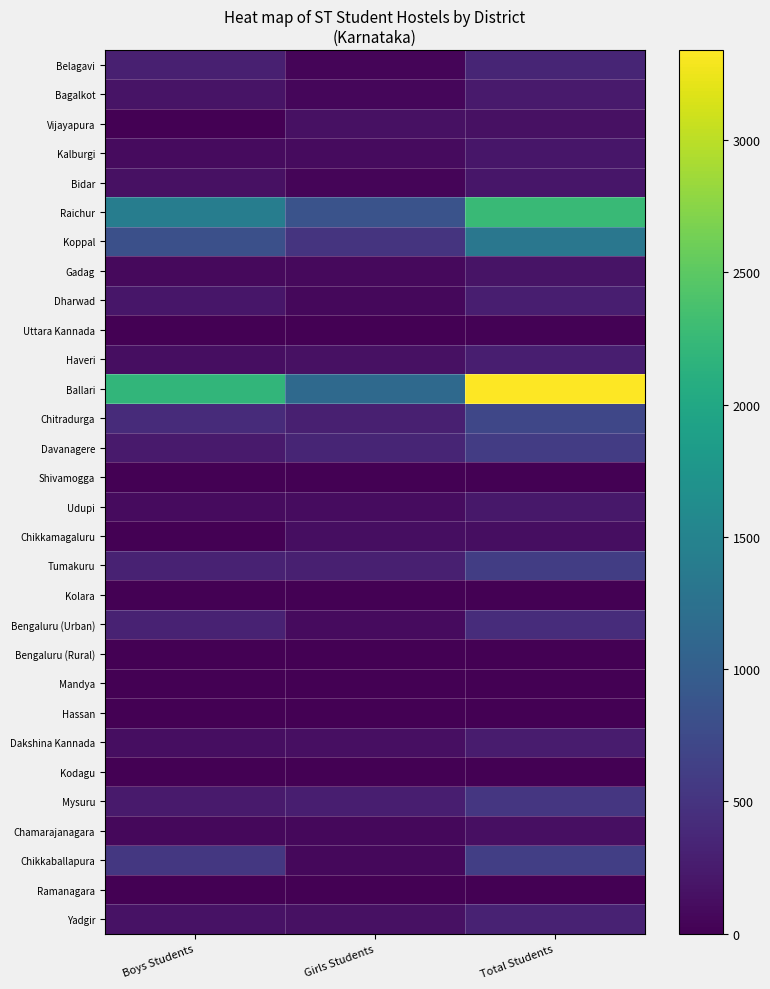

Reading right to left, what are all the values shown in this chart?

Belagavi: Total Students=345	Girls Students=45	Boys Students=300
Bagalkot: Total Students=236	Girls Students=56	Boys Students=180
Vijayapura: Total Students=154	Girls Students=154	Boys Students=0
Kalburgi: Total Students=200	Girls Students=100	Boys Students=100
Bidar: Total Students=200	Girls Students=50	Boys Students=150
Raichur: Total Students=2270	Girls Students=850	Boys Students=1420
Koppal: Total Students=1321	Girls Students=500	Boys Students=821
Gadag: Total Students=175	Girls Students=84	Boys Students=91
Dharwad: Total Students=275	Girls Students=75	Boys Students=200
Uttara Kannada: Total Students=17	Girls Students=0	Boys Students=0
Haveri: Total Students=275	Girls Students=150	Boys Students=125
Ballari: Total Students=3340	Girls Students=1147	Boys Students=2193
Chitradurga: Total Students=713	Girls Students=300	Boys Students=413
Davanagere: Total Students=592	Girls Students=350	Boys Students=242
Shivamogga: Total Students=0	Girls Students=0	Boys Students=0
Udupi: Total Students=219	Girls Students=116	Boys Students=103
Chikkamagaluru: Total Students=125	Girls Students=125	Boys Students=0
Tumakuru: Total Students=602	Girls Students=288	Boys Students=314
Kolara: Total Students=0	Girls Students=0	Boys Students=0
Bengaluru (Urban): Total Students=419	Girls Students=102	Boys Students=317
Bengaluru (Rural): Total Students=0	Girls Students=0	Boys Students=0
Mandya: Total Students=0	Girls Students=0	Boys Students=0
Hassan: Total Students=0	Girls Students=0	Boys Students=0
Dakshina Kannada: Total Students=256	Girls Students=134	Boys Students=122
Kodagu: Total Students=0	Girls Students=0	Boys Students=0
Mysuru: Total Students=527	Girls Students=282	Boys Students=245
Chamarajanagara: Total Students=140	Girls Students=68	Boys Students=72
Chikkaballapura: Total Students=616	Girls Students=78	Boys Students=538
Ramanagara: Total Students=0	Girls Students=0	Boys Students=0
Yadgir: Total Students=315	Girls Students=155	Boys Students=160